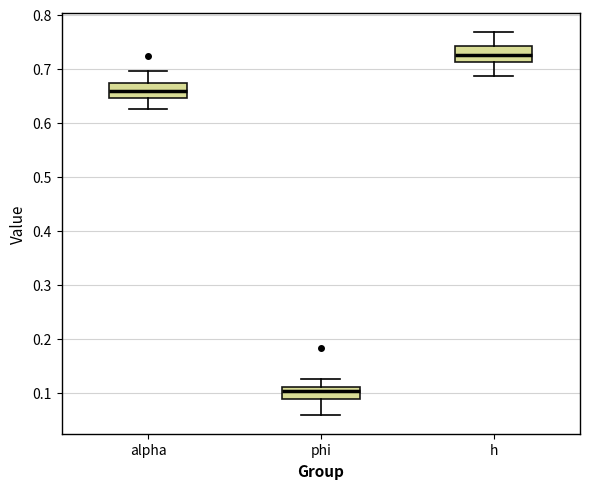

Where is the lower edge of the box for alpha on the y-axis? The values are not printed on the chart, so give them approximately, as read against the axis.

0.65